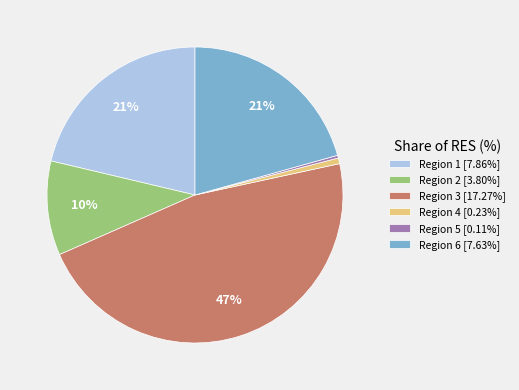

Is Region 4 [0.23%] the majority of the pie?

No